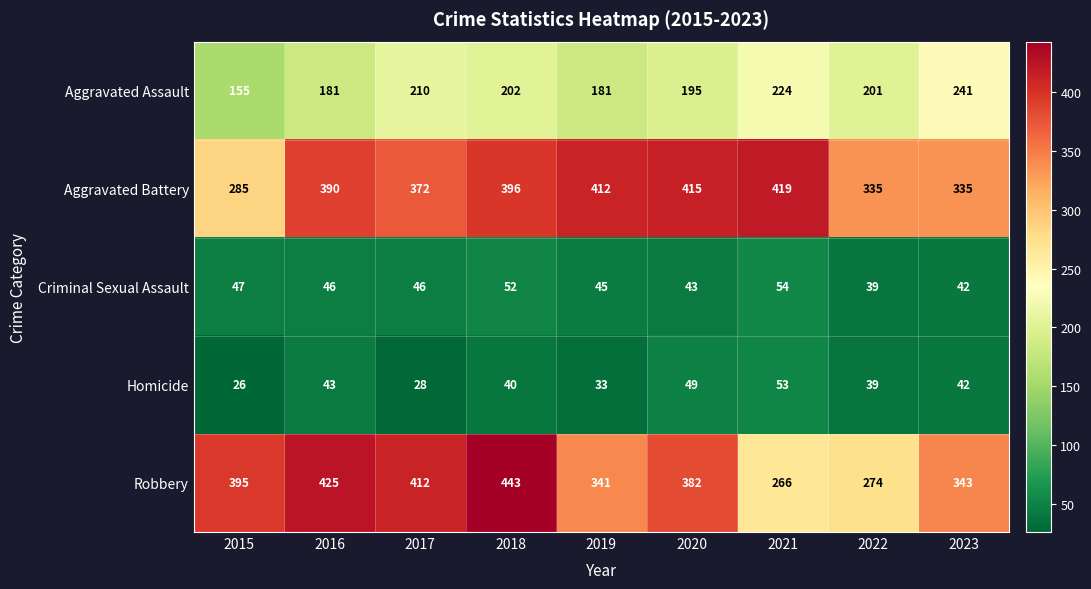

Which series has the largest total across all categories?

Aggravated Battery